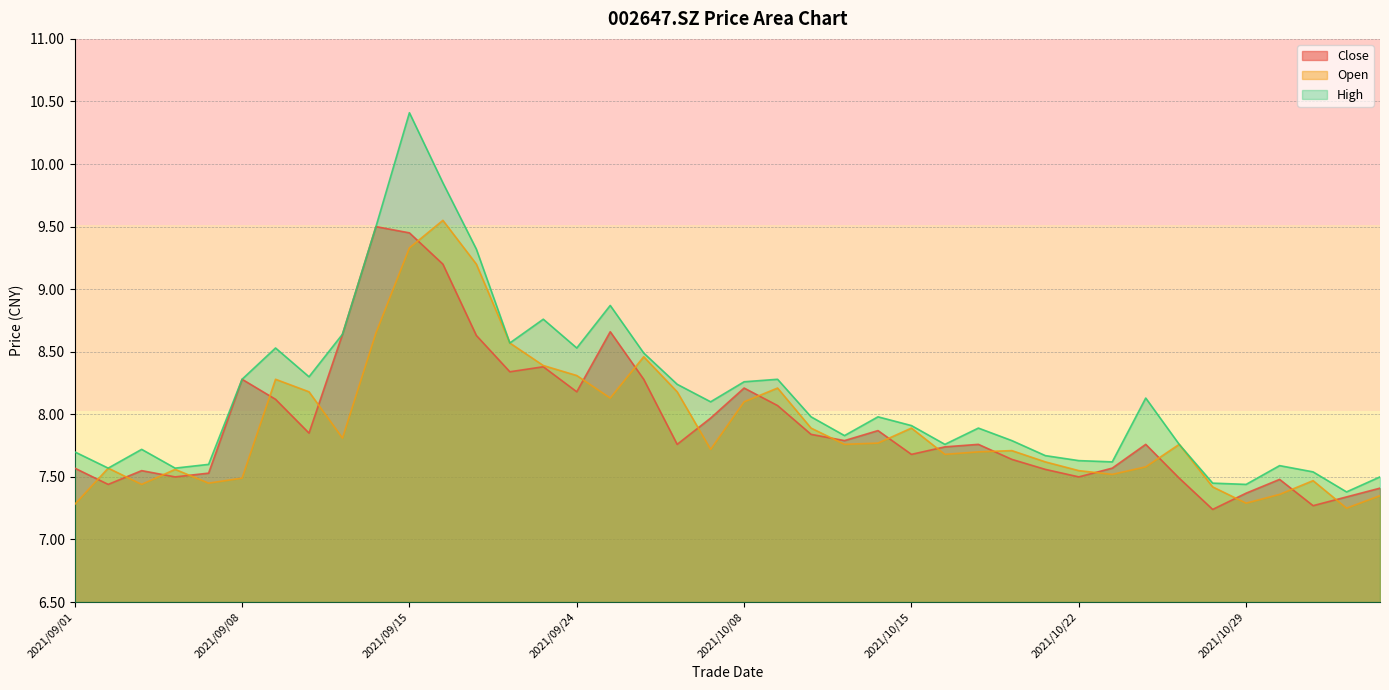

What value does the high series have at 2021/11/04?

7.5